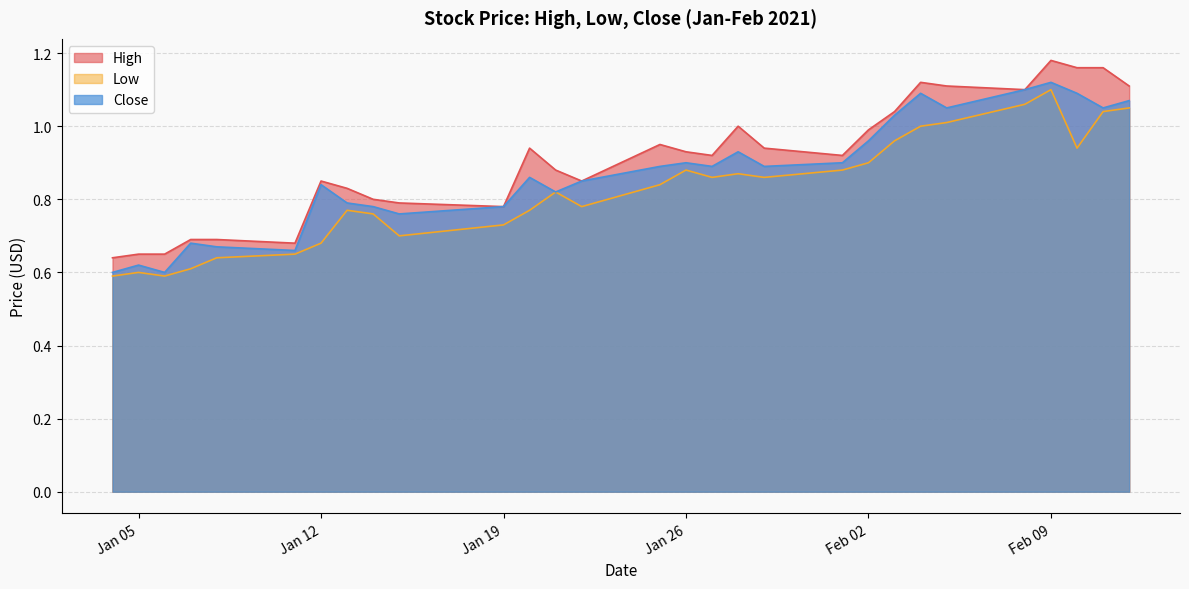

What value does the Close series have at 2021-01-27?

0.9